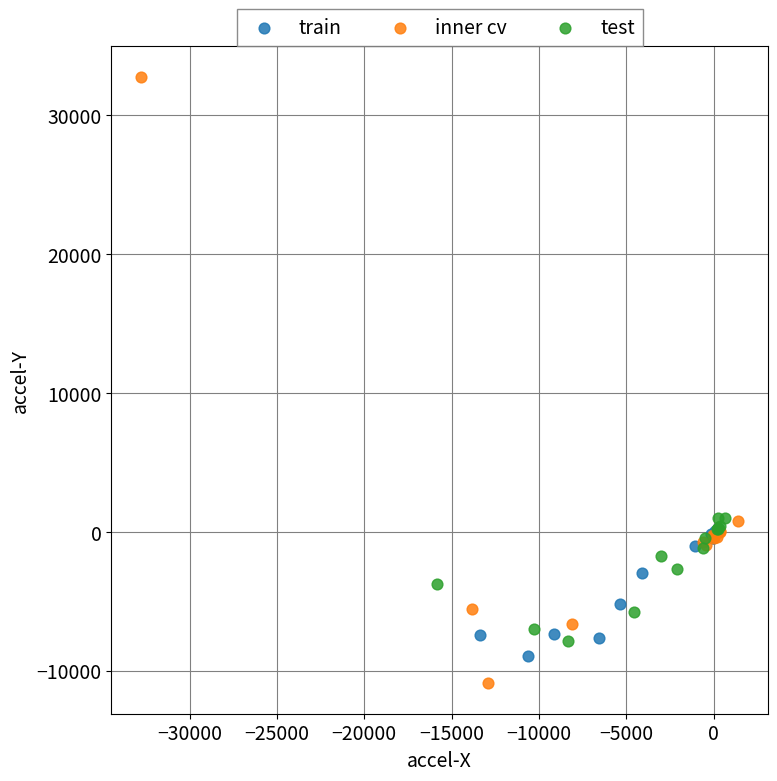

Which series reaches the minimum Y coordinate?

inner cv